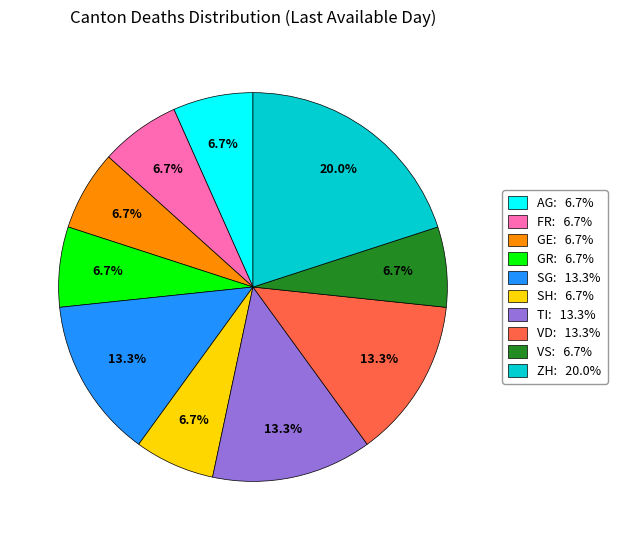

Is there a majority slice in this chart?

No